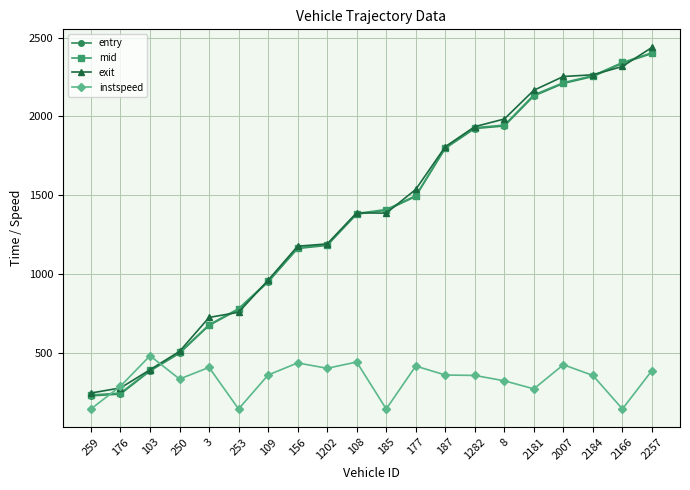

How many intersections are there between instspeed and entry?

2